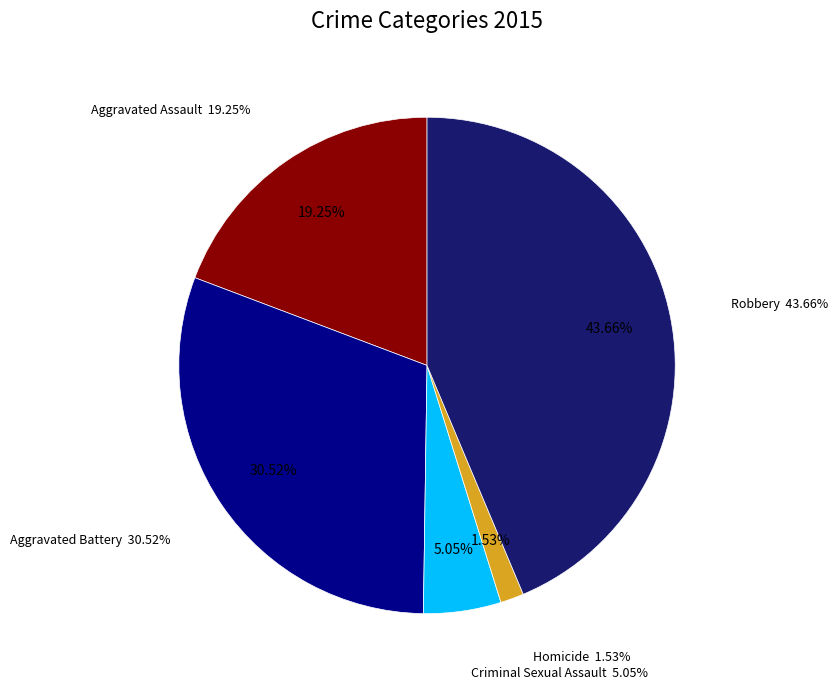

Which category has the smallest portion of the pie?

Homicide